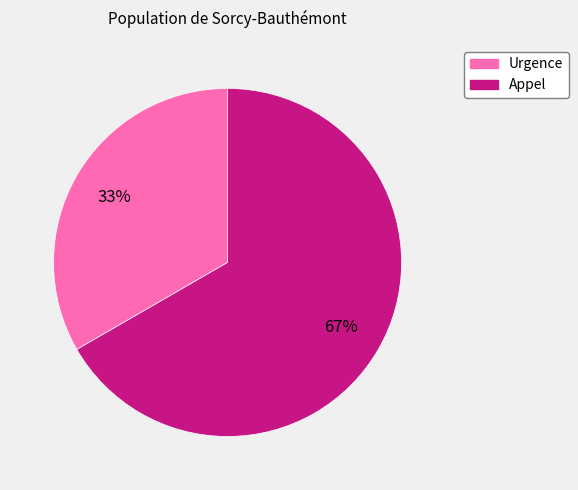

The Appel slice represents 67% of the pie. True or false?

True